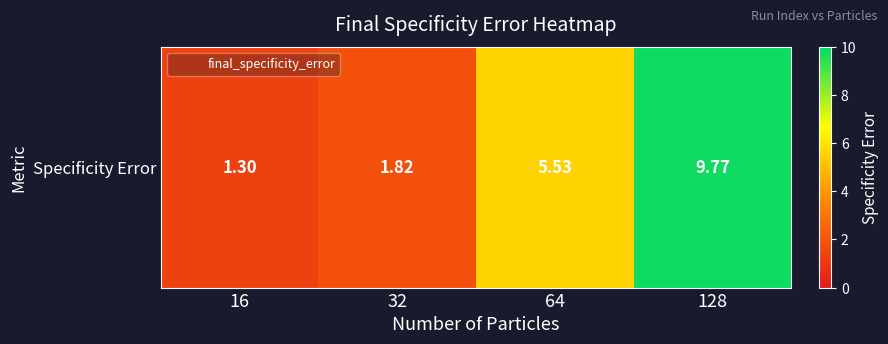

What is the smallest value displayed?

1.3